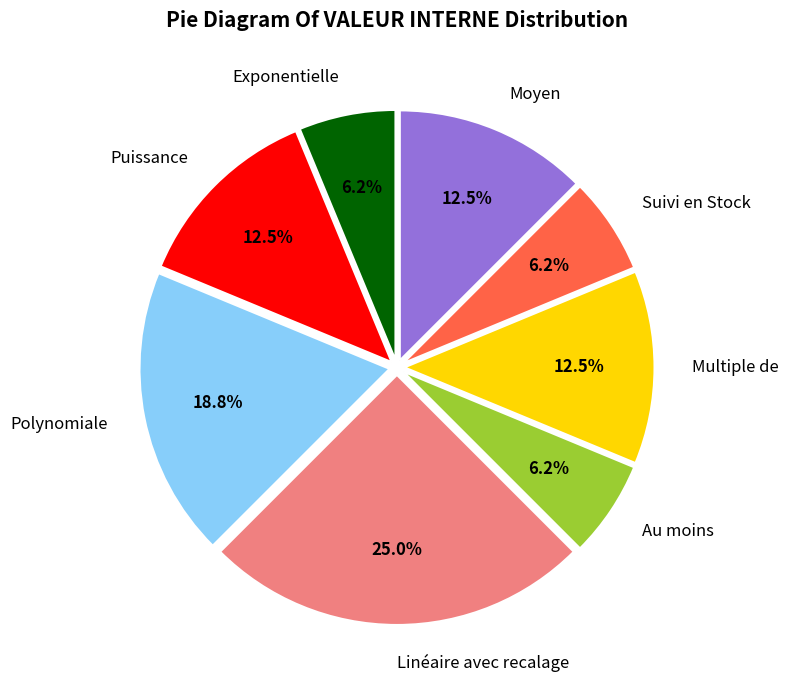

What is the ratio of the value at Suivi en Stock to the value at Moyen?

0.5